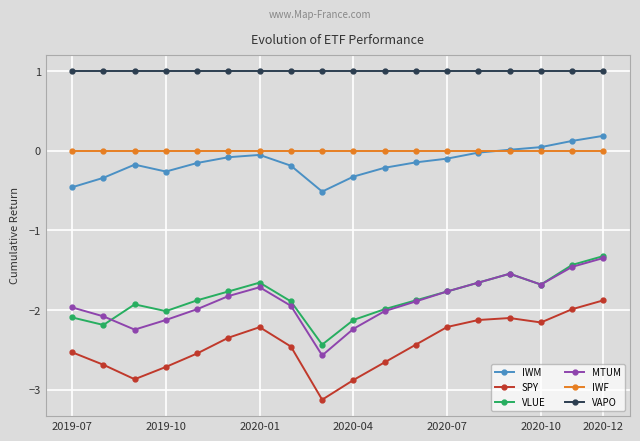

What is the value of the VAPO point at the 9th from the left?

1.0